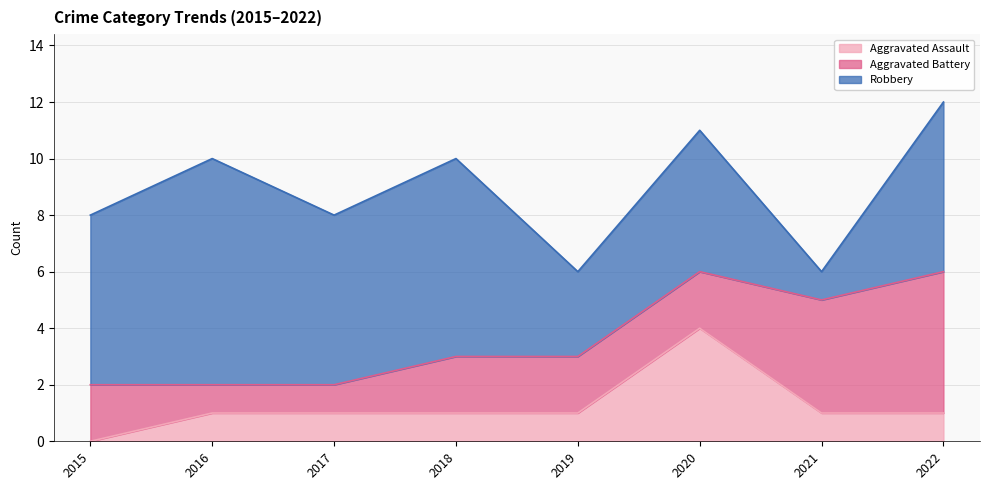

Which series has the largest range (max minus min)?

Robbery